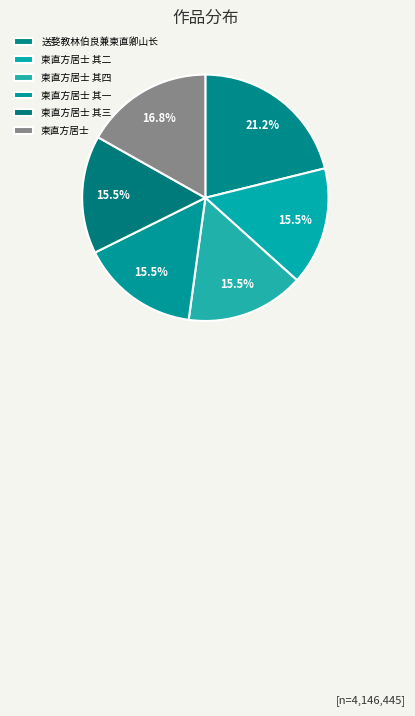

Which category has the smallest portion of the pie?

柬直方居士 其一